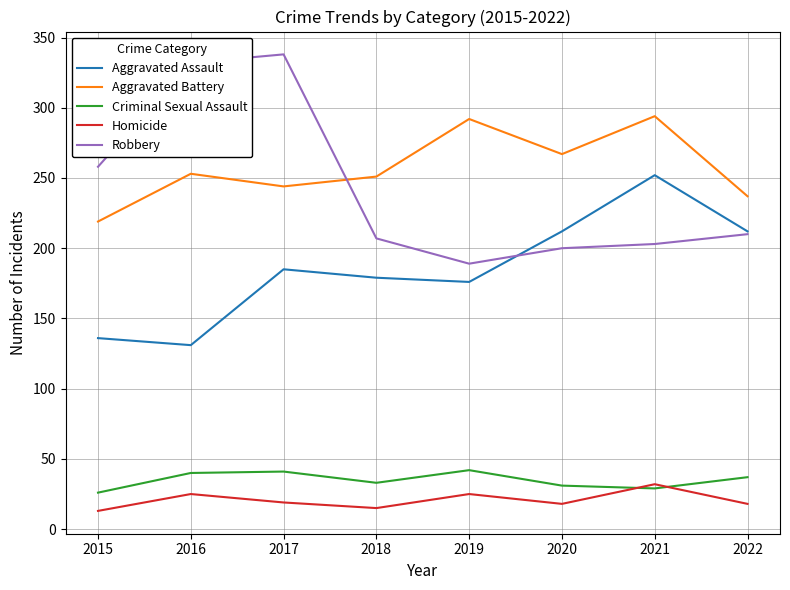

What is the maximum value for Homicide?

32